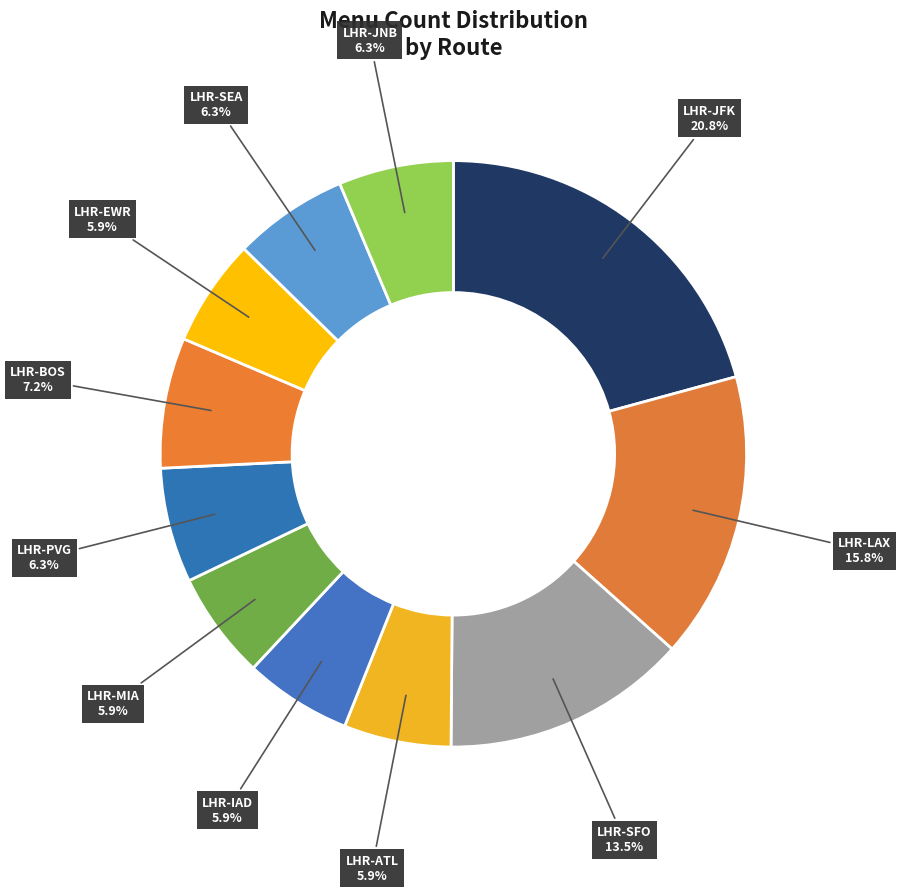

Count the number of slices in the pie.

11